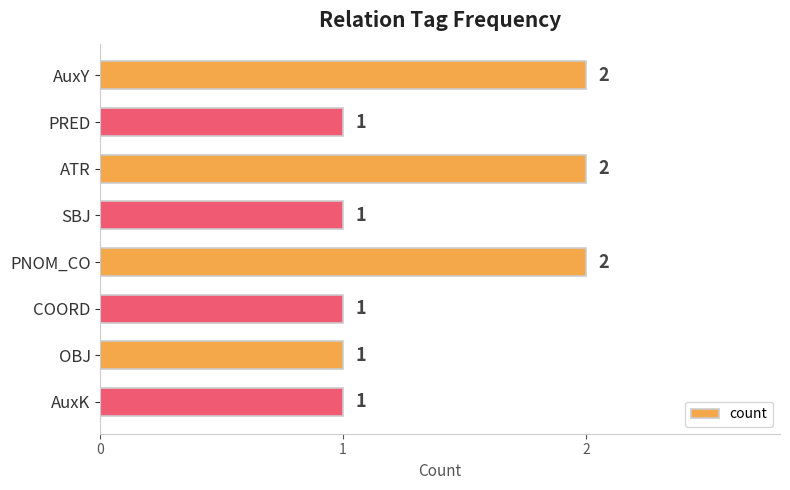

What is the sum of all values?

11